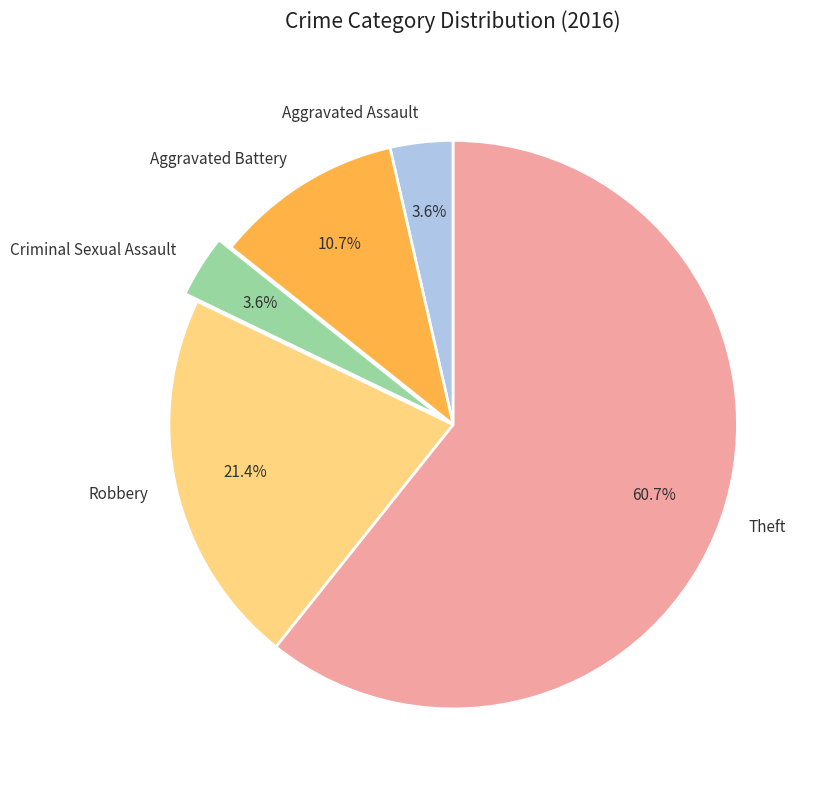

Combined, do Robbery and Aggravated Battery account for over 50%?

No